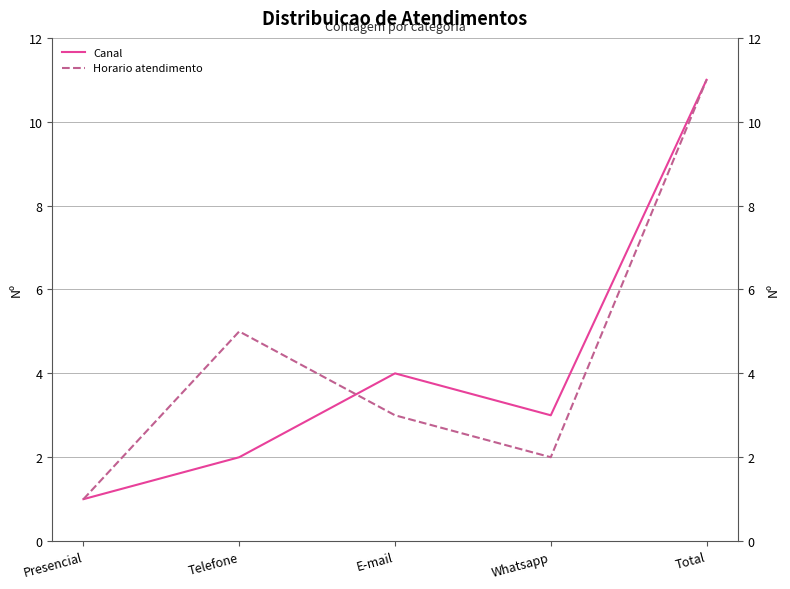

Count the Canal values in the range 2 to 4.

3